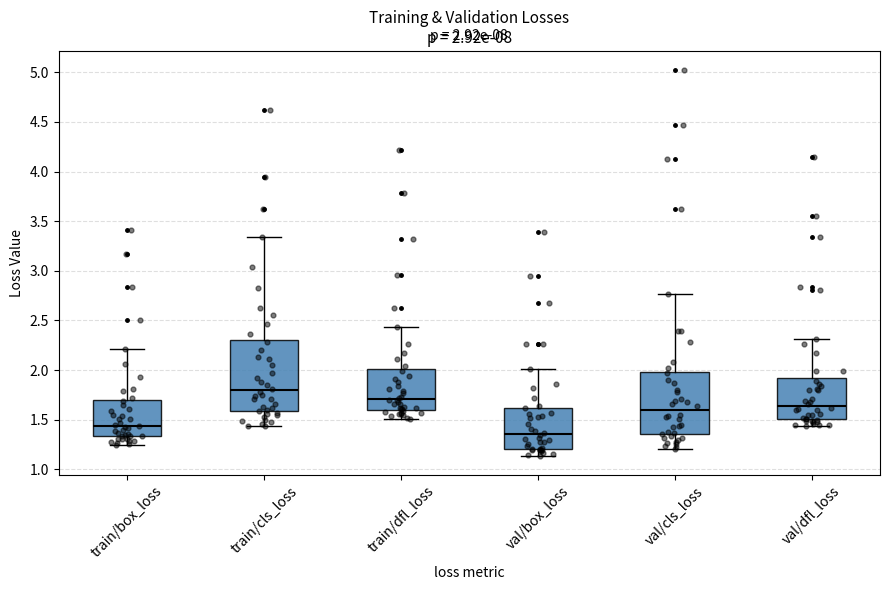

Which box's median line is the lowest?

val/box_loss